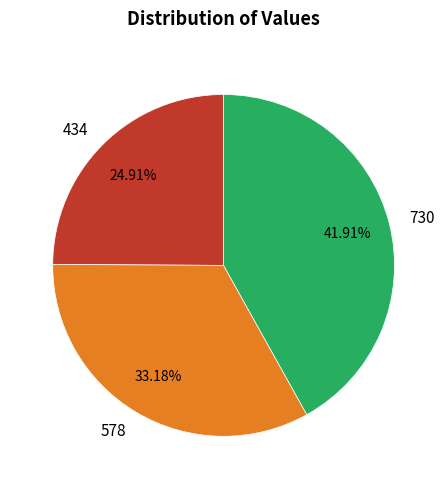

Does 434 account for over 50% of the chart?

No